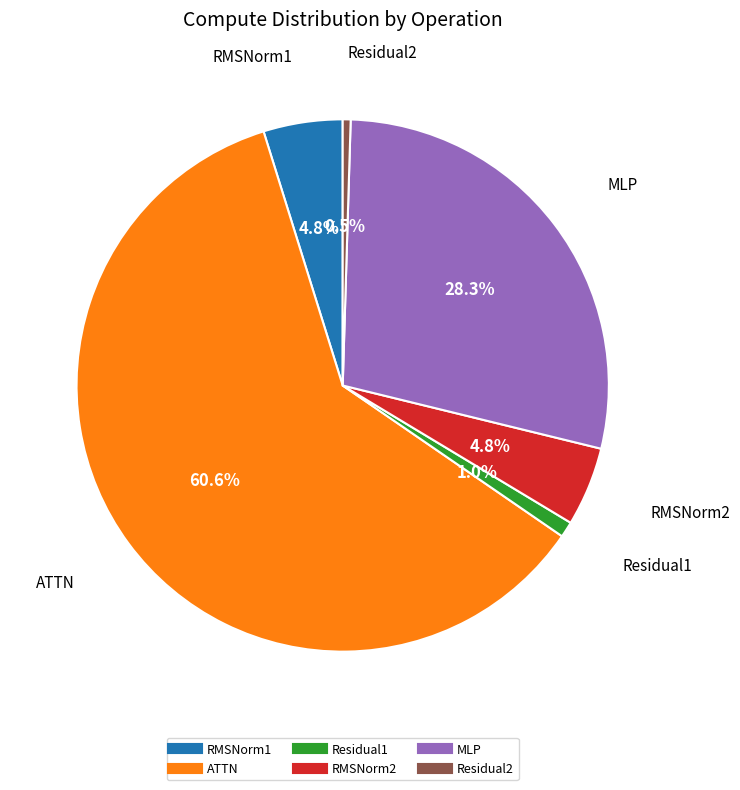

To the nearest percent, what is the difference between the largest and smallest slice percentages?

60%